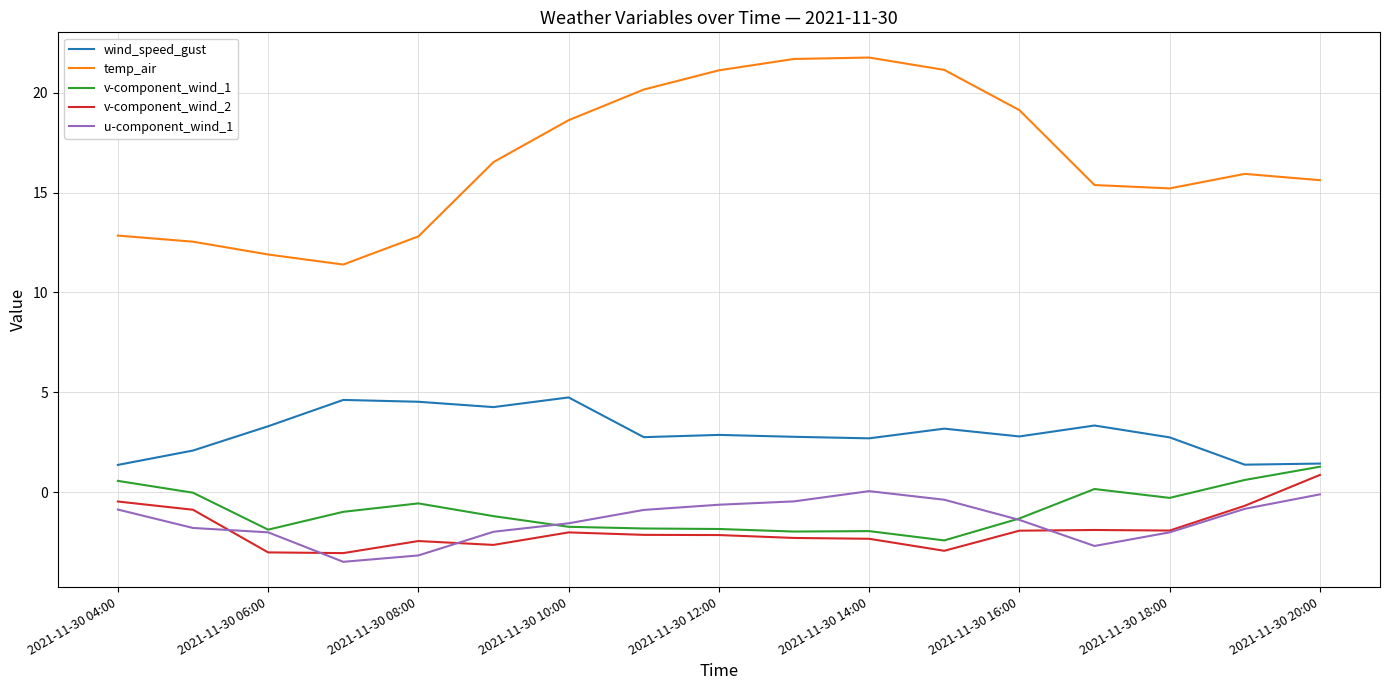

True or false: temp_air and v-component_wind_2 intersect in this chart.

False